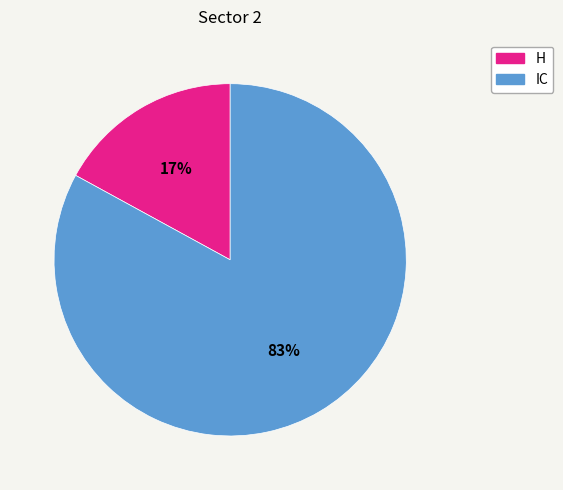

Which slice is the smallest?

H